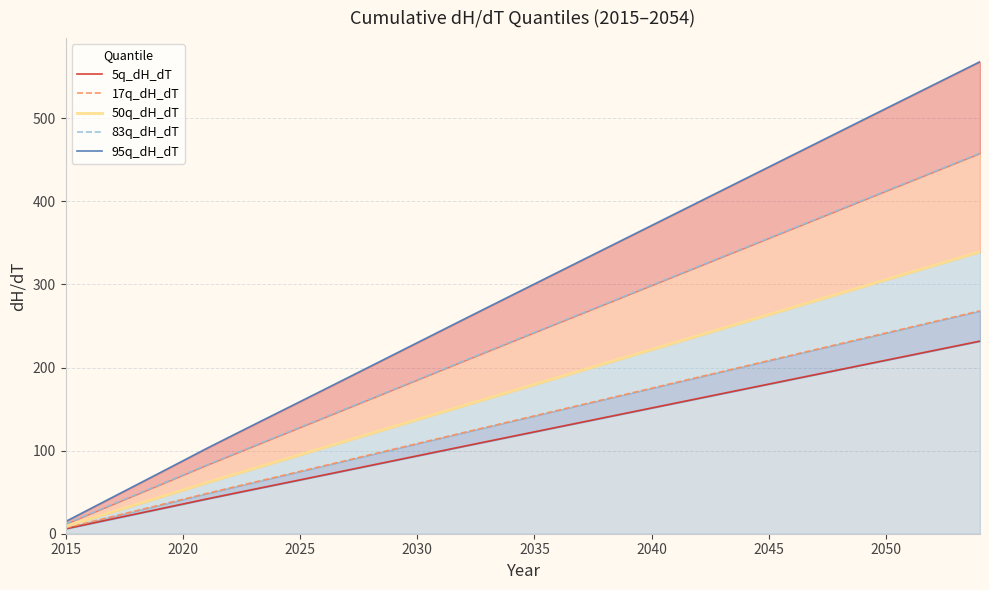

True or false: 5q_dH_dT and 83q_dH_dT intersect in this chart.

False